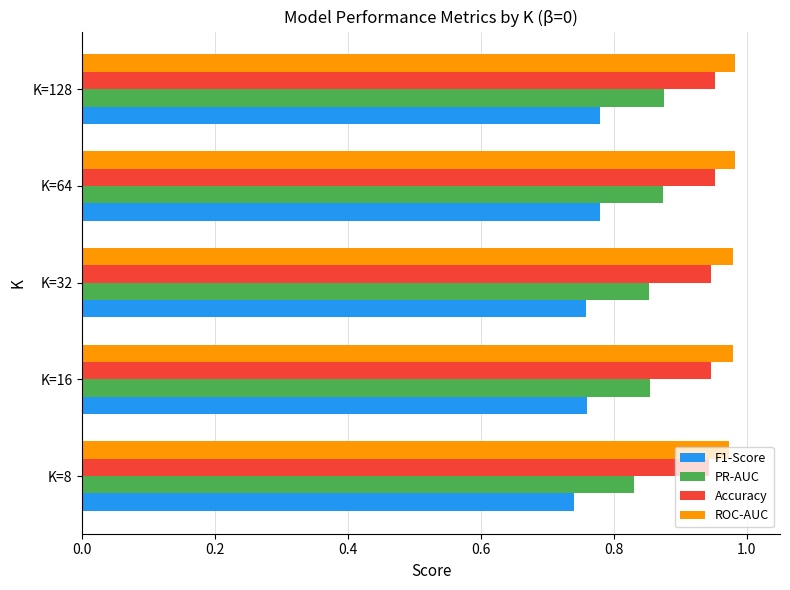

The value of PR-AUC at K=128 is 1.6. True or false?

False